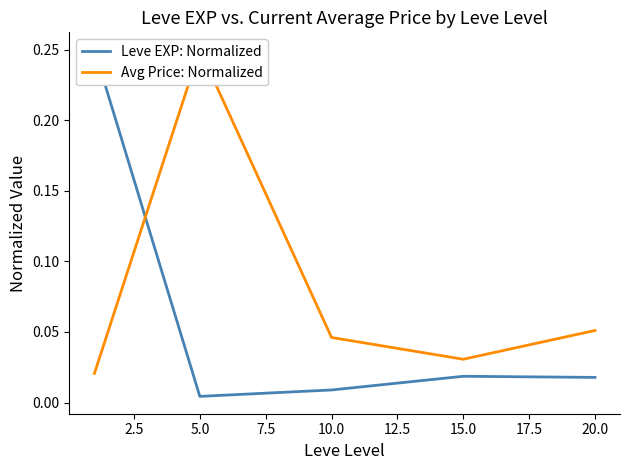

Which series has the largest range (max minus min)?

Leve EXP: Normalized